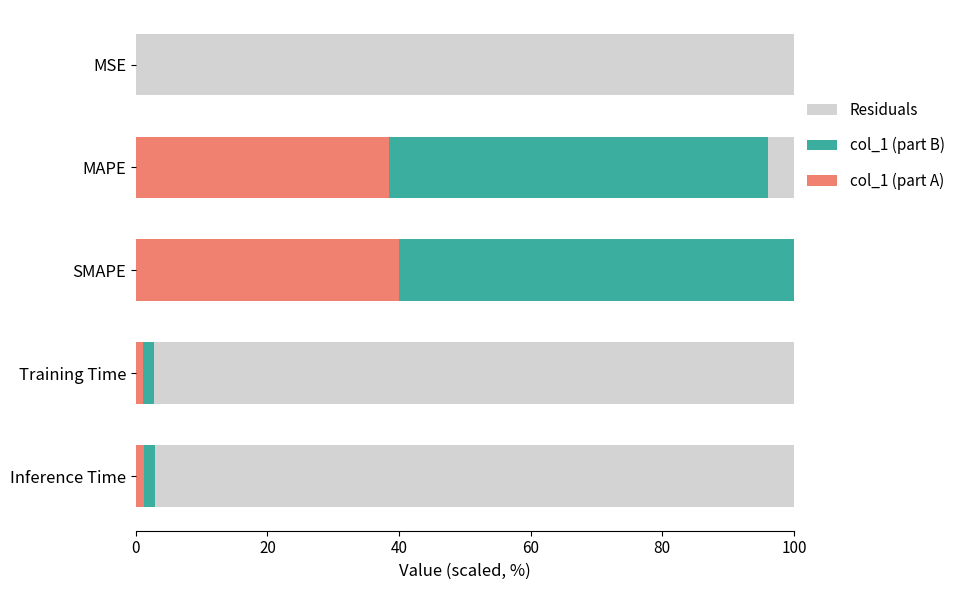

Is it true that col_1 (part A) equals 9.4 at SMAPE?

False